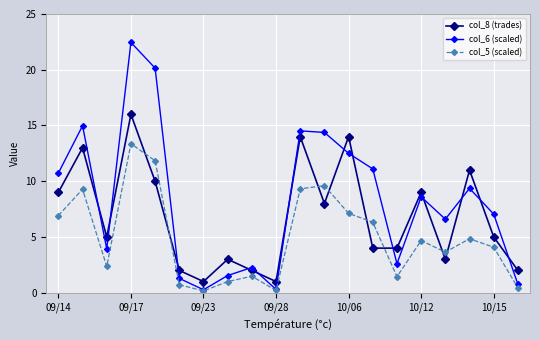

Which series has the largest range (max minus min)?

col_6 (scaled)